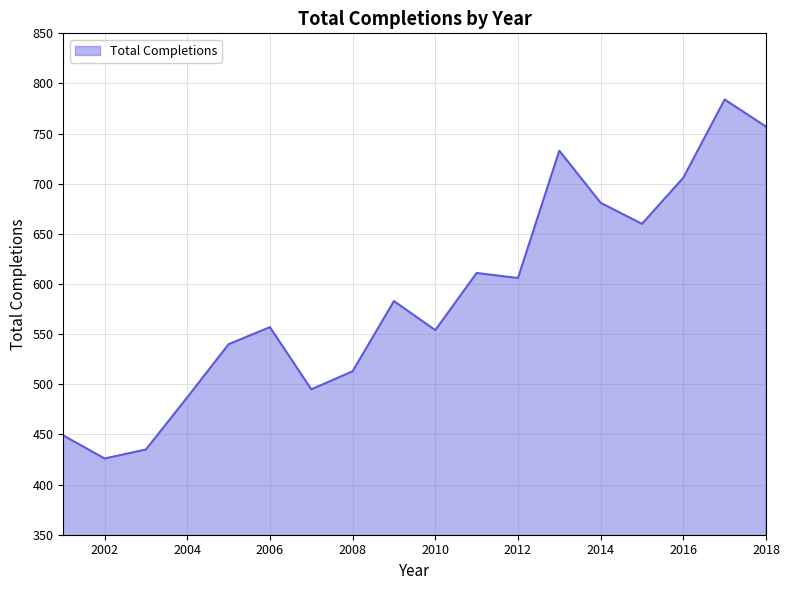

Reading right to left, what are all the values shown in this chart?

757	784	706	660	681	733	606	611	554	583	513	495	557	540	487	435	426	449